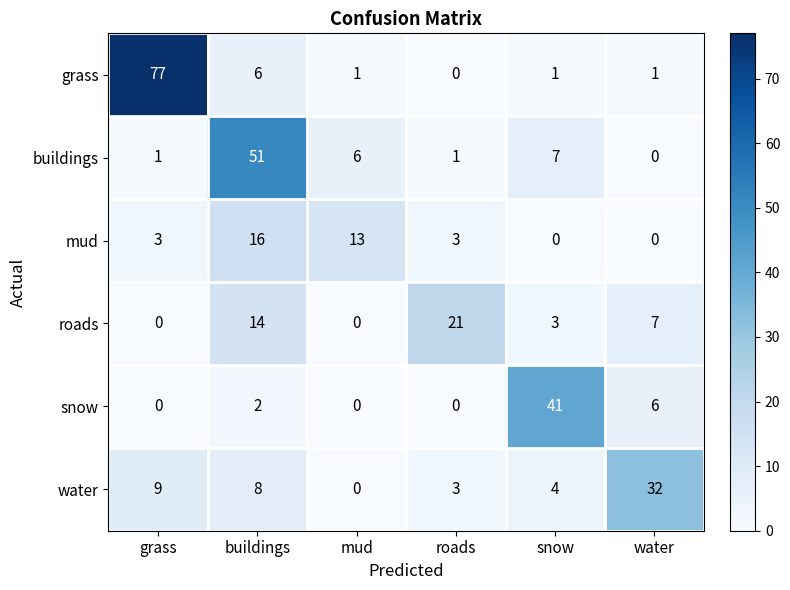

The value of buildings at snow is 10. True or false?

False